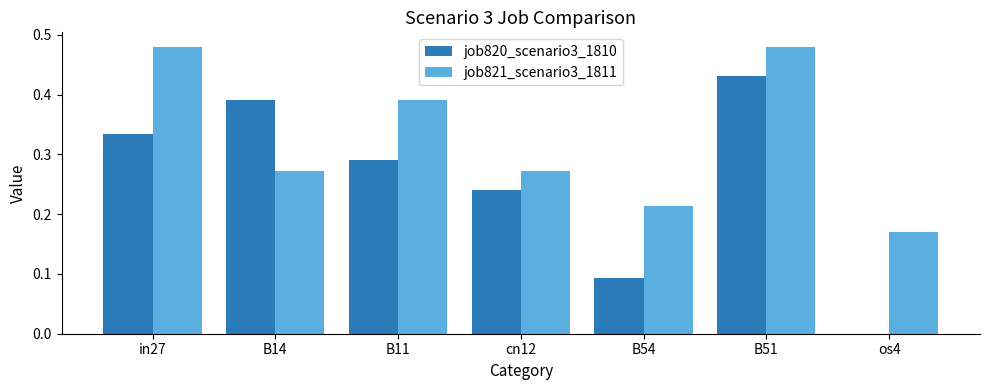

Which series changed the most between B54 and B51?

job820_scenario3_1810